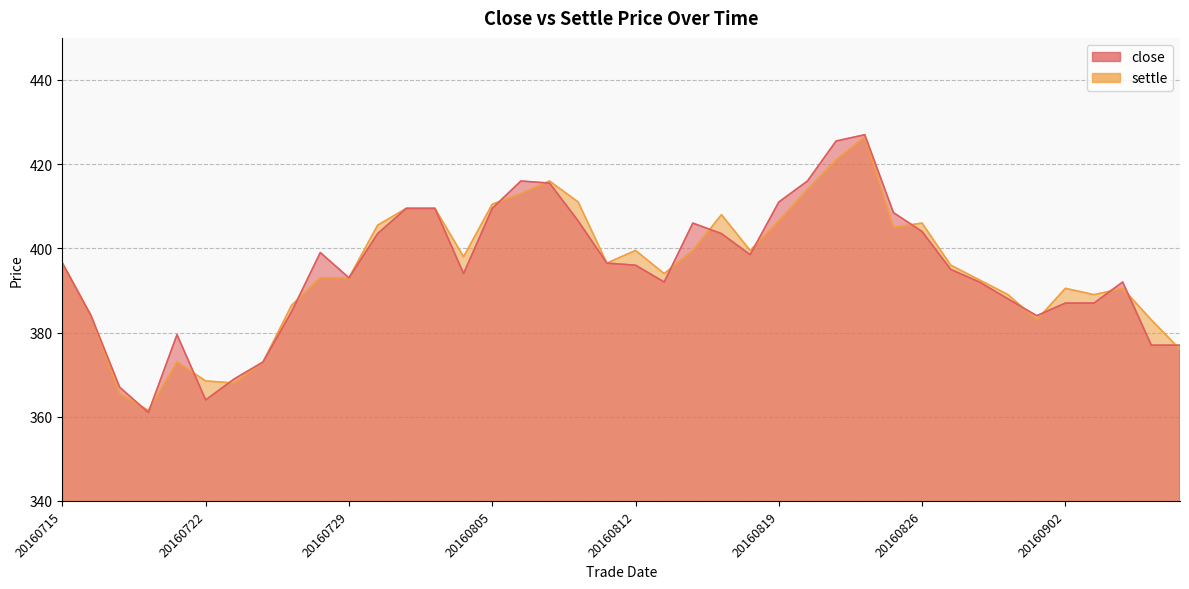

At which label is settle closest to 394?

20160815